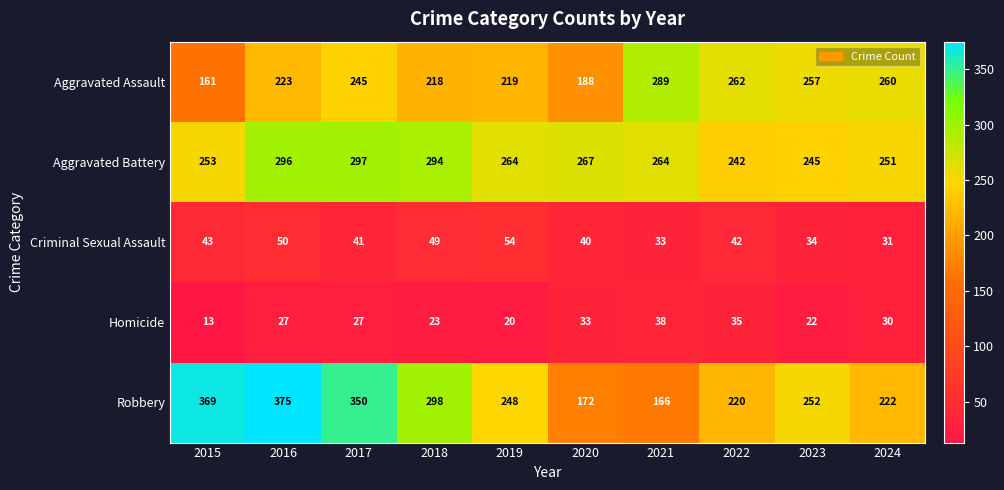

Which label corresponds to the largest value in the chart?

2016